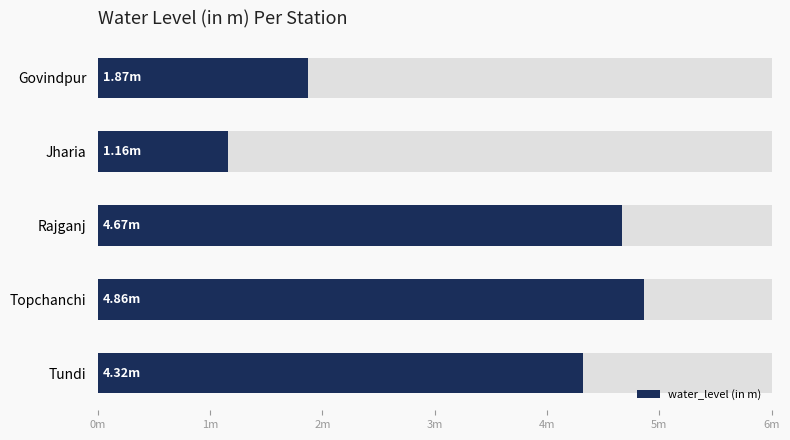

How many values are below 4?

2